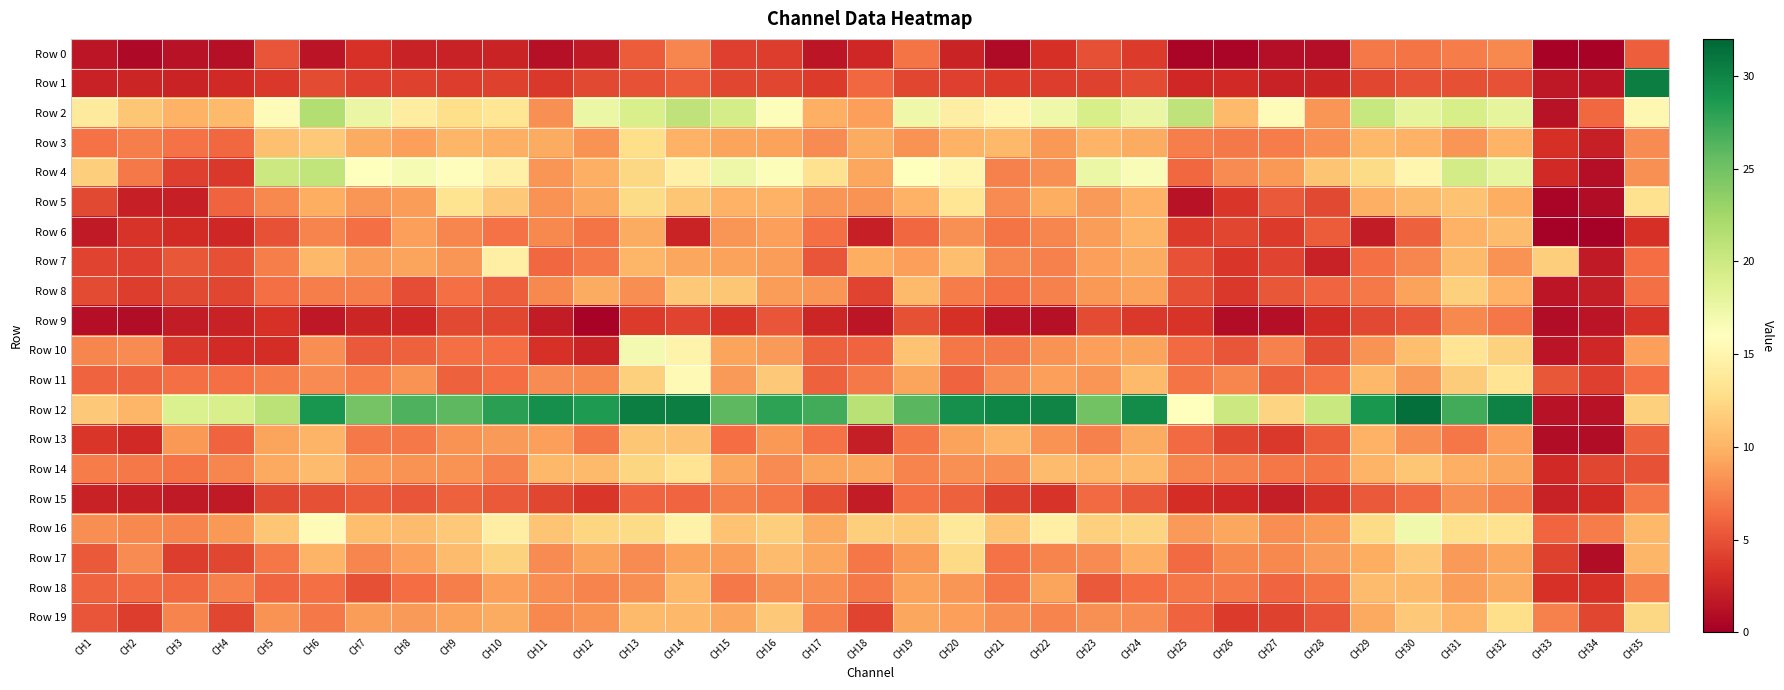

Reading left to right, transcribe all the data shown in this chart.

Row 0: CH1=1.5	CH2=0.6	CH3=1.3	CH4=1.2	CH5=5.2	CH6=1.4	CH7=3.3	CH8=2.3	CH9=2.3	CH10=2.4	CH11=1.2	CH12=1.8	CH13=5.6	CH14=7.7	CH15=4.1	CH16=3.9	CH17=1.5	CH18=2.7	CH19=6.9	CH20=2.4	CH21=0.8	CH22=3.2	CH23=5.0	CH24=3.8	CH25=0.4	CH26=0.5	CH27=1.1	CH28=1.1	CH29=7.1	CH30=6.8	CH31=7.2	CH32=7.8	CH33=0.3	CH34=0.3	CH35=5.7
Row 1: CH1=2.3	CH2=2.6	CH3=2.5	CH4=2.8	CH5=3.7	CH6=4.7	CH7=4.1	CH8=4.1	CH9=4.0	CH10=4.2	CH11=3.7	CH12=4.6	CH13=5.1	CH14=5.6	CH15=4.4	CH16=4.5	CH17=3.8	CH18=6.2	CH19=4.5	CH20=4.1	CH21=3.8	CH22=3.9	CH23=4.1	CH24=4.6	CH25=2.7	CH26=2.8	CH27=2.3	CH28=2.6	CH29=4.4	CH30=5.1	CH31=5.0	CH32=5.1	CH33=1.7	CH34=1.5	CH35=30.4
Row 2: CH1=14.0	CH2=11.2	CH3=9.9	CH4=10.5	CH5=15.7	CH6=21.6	CH7=17.7	CH8=14.1	CH9=12.8	CH10=13.4	CH11=8.2	CH12=17.6	CH13=19.2	CH14=20.8	CH15=19.4	CH16=16.3	CH17=9.9	CH18=8.9	CH19=17.3	CH20=14.3	CH21=15.1	CH22=17.3	CH23=19.3	CH24=17.7	CH25=20.8	CH26=10.5	CH27=15.5	CH28=8.4	CH29=20.3	CH30=18.1	CH31=19.3	CH32=18.0	CH33=1.3	CH34=6.2	CH35=15.2
Row 3: CH1=6.7	CH2=7.4	CH3=6.7	CH4=6.2	CH5=10.8	CH6=11.4	CH7=9.6	CH8=8.9	CH9=10.2	CH10=9.8	CH11=9.6	CH12=8.3	CH13=12.8	CH14=10.0	CH15=9.2	CH16=9.1	CH17=8.0	CH18=9.6	CH19=8.3	CH20=9.9	CH21=10.3	CH22=8.6	CH23=10.1	CH24=9.6	CH25=7.4	CH26=7.0	CH27=7.2	CH28=8.1	CH29=10.4	CH30=10.0	CH31=8.4	CH32=10.0	CH33=3.1	CH34=2.1	CH35=7.9
Row 4: CH1=11.7	CH2=7.1	CH3=4.1	CH4=3.6	CH5=20.0	CH6=20.7	CH7=16.0	CH8=16.7	CH9=15.8	CH10=14.5	CH11=8.4	CH12=9.8	CH13=12.3	CH14=14.6	CH15=17.5	CH16=16.3	CH17=13.1	CH18=9.3	CH19=16.0	CH20=15.1	CH21=7.5	CH22=8.2	CH23=17.6	CH24=16.4	CH25=6.1	CH26=7.9	CH27=8.6	CH28=11.1	CH29=12.6	CH30=15.1	CH31=19.6	CH32=17.9	CH33=2.8	CH34=1.0	CH35=8.2
Row 5: CH1=4.6	CH2=2.2	CH3=2.2	CH4=6.0	CH5=7.8	CH6=9.7	CH7=8.4	CH8=8.9	CH9=13.2	CH10=11.4	CH11=8.3	CH12=9.3	CH13=12.6	CH14=11.2	CH15=9.9	CH16=9.9	CH17=8.4	CH18=8.3	CH19=10.0	CH20=13.4	CH21=7.9	CH22=9.6	CH23=8.7	CH24=9.9	CH25=1.3	CH26=3.5	CH27=5.4	CH28=4.6	CH29=9.8	CH30=10.4	CH31=10.9	CH32=9.7	CH33=0.4	CH34=1.0	CH35=13.1
Row 6: CH1=1.8	CH2=3.4	CH3=2.9	CH4=2.7	CH5=5.0	CH6=7.6	CH7=6.5	CH8=9.0	CH9=7.7	CH10=6.7	CH11=7.8	CH12=6.9	CH13=9.5	CH14=2.5	CH15=8.4	CH16=8.9	CH17=6.5	CH18=2.1	CH19=6.2	CH20=8.2	CH21=6.8	CH22=7.7	CH23=8.8	CH24=10.1	CH25=3.8	CH26=4.5	CH27=3.8	CH28=5.6	CH29=2.0	CH30=5.8	CH31=10.0	CH32=10.6	CH33=0.2	CH34=0.2	CH35=3.1
Row 7: CH1=4.4	CH2=4.1	CH3=5.3	CH4=5.0	CH5=7.3	CH6=10.3	CH7=8.9	CH8=9.2	CH9=8.4	CH10=14.4	CH11=6.2	CH12=7.0	CH13=10.2	CH14=9.3	CH15=9.1	CH16=8.8	CH17=5.2	CH18=9.7	CH19=8.9	CH20=10.7	CH21=7.7	CH22=7.5	CH23=8.9	CH24=9.5	CH25=5.0	CH26=3.6	CH27=4.3	CH28=2.3	CH29=6.5	CH30=7.7	CH31=10.4	CH32=8.3	CH33=11.7	CH34=1.8	CH35=6.4
Row 8: CH1=4.6	CH2=3.9	CH3=4.5	CH4=4.4	CH5=6.5	CH6=7.3	CH7=7.3	CH8=4.8	CH9=6.6	CH10=5.7	CH11=7.8	CH12=9.6	CH13=8.1	CH14=11.3	CH15=11.2	CH16=8.9	CH17=8.5	CH18=4.4	CH19=10.4	CH20=7.2	CH21=6.6	CH22=7.4	CH23=8.5	CH24=9.1	CH25=4.9	CH26=3.6	CH27=5.4	CH28=6.0	CH29=7.0	CH30=9.0	CH31=11.9	CH32=9.9	CH33=1.6	CH34=2.0	CH35=6.5
Row 9: CH1=1.0	CH2=1.0	CH3=2.0	CH4=2.3	CH5=3.3	CH6=1.7	CH7=2.6	CH8=2.7	CH9=4.6	CH10=4.4	CH11=2.0	CH12=0.4	CH13=3.8	CH14=4.4	CH15=3.5	CH16=5.2	CH17=2.6	CH18=1.6	CH19=4.9	CH20=3.2	CH21=1.4	CH22=1.2	CH23=4.7	CH24=3.7	CH25=3.4	CH26=0.9	CH27=1.1	CH28=2.9	CH29=4.6	CH30=5.2	CH31=7.8	CH32=7.0	CH33=1.0	CH34=1.4	CH35=3.4
Row 10: CH1=7.6	CH2=7.9	CH3=3.7	CH4=2.9	CH5=3.1	CH6=8.0	CH7=5.4	CH8=5.8	CH9=6.5	CH10=6.4	CH11=3.3	CH12=2.5	CH13=17.0	CH14=14.8	CH15=9.2	CH16=8.6	CH17=5.9	CH18=5.9	CH19=10.9	CH20=6.9	CH21=7.0	CH22=8.3	CH23=8.9	CH24=9.2	CH25=6.3	CH26=5.2	CH27=7.4	CH28=4.7	CH29=8.3	CH30=10.7	CH31=13.3	CH32=11.9	CH33=1.4	CH34=2.6	CH35=9.0
Row 11: CH1=6.0	CH2=5.9	CH3=6.6	CH4=6.6	CH5=7.2	CH6=8.0	CH7=7.2	CH8=8.4	CH9=5.8	CH10=6.4	CH11=8.0	CH12=7.8	CH13=11.8	CH14=15.5	CH15=8.7	CH16=11.3	CH17=5.8	CH18=7.1	CH19=9.2	CH20=5.9	CH21=8.0	CH22=8.9	CH23=8.4	CH24=10.4	CH25=6.8	CH26=7.7	CH27=5.8	CH28=6.5	CH29=10.3	CH30=8.7	CH31=11.5	CH32=13.3	CH33=5.3	CH34=4.1	CH35=6.4
Row 12: CH1=11.4	CH2=10.2	CH3=18.9	CH4=19.2	CH5=21.1	CH6=28.9	CH7=24.8	CH8=26.5	CH9=26.0	CH10=28.1	CH11=29.4	CH12=28.5	CH13=30.4	CH14=30.4	CH15=25.9	CH16=28.0	CH17=27.0	CH18=21.2	CH19=26.1	CH20=29.4	CH21=30.0	CH22=30.1	CH23=25.0	CH24=29.6	CH25=16.1	CH26=20.1	CH27=12.1	CH28=20.2	CH29=28.8	CH30=31.5	CH31=27.1	CH32=30.1	CH33=1.3	CH34=1.3	CH35=11.8
Row 13: CH1=3.6	CH2=2.8	CH3=8.6	CH4=5.9	CH5=9.2	CH6=10.0	CH7=7.1	CH8=7.0	CH9=8.3	CH10=8.7	CH11=9.0	CH12=6.9	CH13=11.2	CH14=10.9	CH15=6.5	CH16=8.5	CH17=6.7	CH18=2.1	CH19=6.9	CH20=9.1	CH21=10.0	CH22=8.4	CH23=7.5	CH24=9.5	CH25=6.4	CH26=4.4	CH27=3.7	CH28=5.5	CH29=9.9	CH30=8.1	CH31=6.9	CH32=9.0	CH33=0.9	CH34=1.0	CH35=5.9
Row 14: CH1=7.2	CH2=7.1	CH3=6.9	CH4=7.7	CH5=9.4	CH6=10.5	CH7=8.6	CH8=8.3	CH9=8.3	CH10=7.4	CH11=10.3	CH12=10.4	CH13=12.2	CH14=13.3	CH15=9.4	CH16=7.9	CH17=9.1	CH18=9.3	CH19=7.6	CH20=8.2	CH21=8.1	CH22=10.6	CH23=10.2	CH24=10.4	CH25=7.7	CH26=7.5	CH27=6.9	CH28=6.8	CH29=10.0	CH30=11.2	CH31=9.8	CH32=9.3	CH33=2.8	CH34=4.5	CH35=5.0
Row 15: CH1=2.4	CH2=2.2	CH3=1.9	CH4=1.8	CH5=4.6	CH6=4.9	CH7=5.5	CH8=5.2	CH9=5.8	CH10=5.4	CH11=4.4	CH12=3.6	CH13=6.1	CH14=6.1	CH15=7.3	CH16=7.0	CH17=5.0	CH18=1.9	CH19=6.5	CH20=5.8	CH21=4.2	CH22=3.5	CH23=6.4	CH24=5.4	CH25=3.1	CH26=2.7	CH27=2.0	CH28=3.4	CH29=5.4	CH30=6.3	CH31=8.2	CH32=7.6	CH33=2.3	CH34=3.0	CH35=7.0
Row 16: CH1=8.1	CH2=7.8	CH3=7.6	CH4=8.6	CH5=11.2	CH6=15.6	CH7=10.7	CH8=10.6	CH9=11.4	CH10=14.3	CH11=11.1	CH12=12.1	CH13=12.5	CH14=14.7	CH15=10.9	CH16=11.7	CH17=9.5	CH18=11.7	CH19=11.4	CH20=13.9	CH21=11.0	CH22=14.4	CH23=11.8	CH24=12.1	CH25=8.6	CH26=9.3	CH27=8.1	CH28=8.5	CH29=12.6	CH30=17.2	CH31=12.9	CH32=13.1	CH33=6.1	CH34=7.2	CH35=10.3
Row 17: CH1=5.5	CH2=8.0	CH3=3.9	CH4=4.4	CH5=6.9	CH6=10.1	CH7=7.7	CH8=8.9	CH9=10.6	CH10=12.0	CH11=8.0	CH12=9.0	CH13=7.9	CH14=9.1	CH15=8.8	CH16=10.5	CH17=9.3	CH18=7.0	CH19=8.5	CH20=12.4	CH21=6.7	CH22=7.6	CH23=7.9	CH24=9.8	CH25=6.3	CH26=7.9	CH27=7.8	CH28=8.7	CH29=9.6	CH30=11.3	CH31=8.6	CH32=9.3	CH33=4.2	CH34=1.0	CH35=10.2
Row 18: CH1=6.0	CH2=6.3	CH3=6.1	CH4=7.4	CH5=6.0	CH6=6.5	CH7=4.9	CH8=6.4	CH9=7.3	CH10=8.9	CH11=8.1	CH12=7.6	CH13=8.1	CH14=10.3	CH15=7.1	CH16=8.2	CH17=8.1	CH18=7.0	CH19=9.0	CH20=8.4	CH21=7.0	CH22=9.1	CH23=5.5	CH24=6.4	CH25=7.0	CH26=7.1	CH27=6.0	CH28=6.8	CH29=10.6	CH30=10.4	CH31=8.8	CH32=9.5	CH33=3.3	CH34=3.3	CH35=7.3
Row 19: CH1=5.2	CH2=3.9	CH3=7.6	CH4=4.4	CH5=8.3	CH6=7.1	CH7=8.9	CH8=8.7	CH9=9.1	CH10=9.6	CH11=7.9	CH12=8.4	CH13=10.4	CH14=10.3	CH15=9.4	CH16=11.4	CH17=7.3	CH18=4.3	CH19=9.3	CH20=8.9	CH21=8.0	CH22=7.5	CH23=8.1	CH24=7.9	CH25=5.9	CH26=3.9	CH27=4.2	CH28=5.1	CH29=9.4	CH30=11.3	CH31=10.1	CH32=12.9	CH33=7.5	CH34=4.4	CH35=12.4